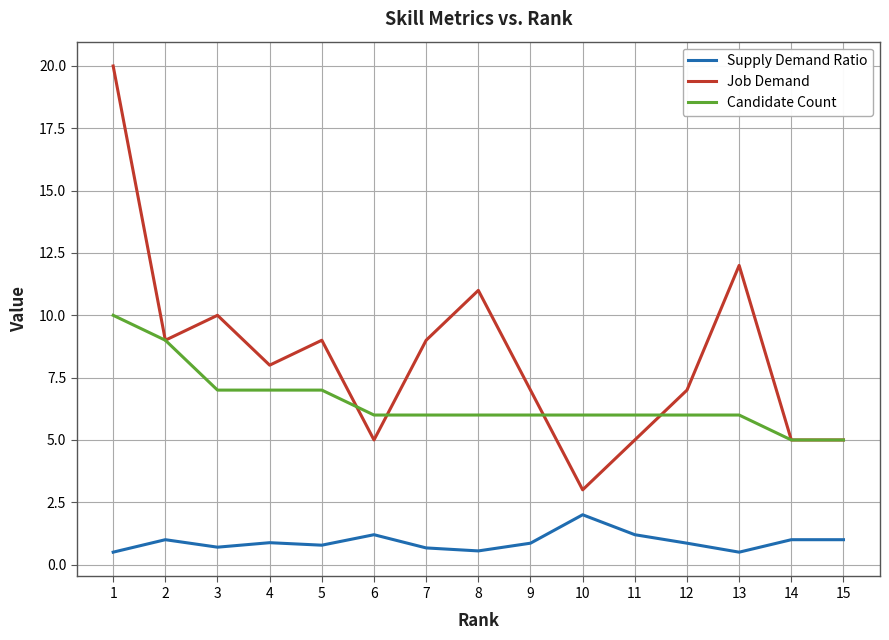

Read the Candidate Count value at 4.

7.0